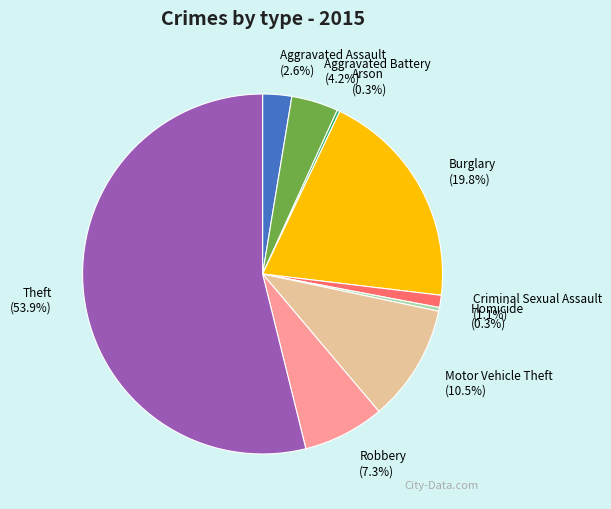

The Aggravated Assault slice represents 3% of the pie. True or false?

True